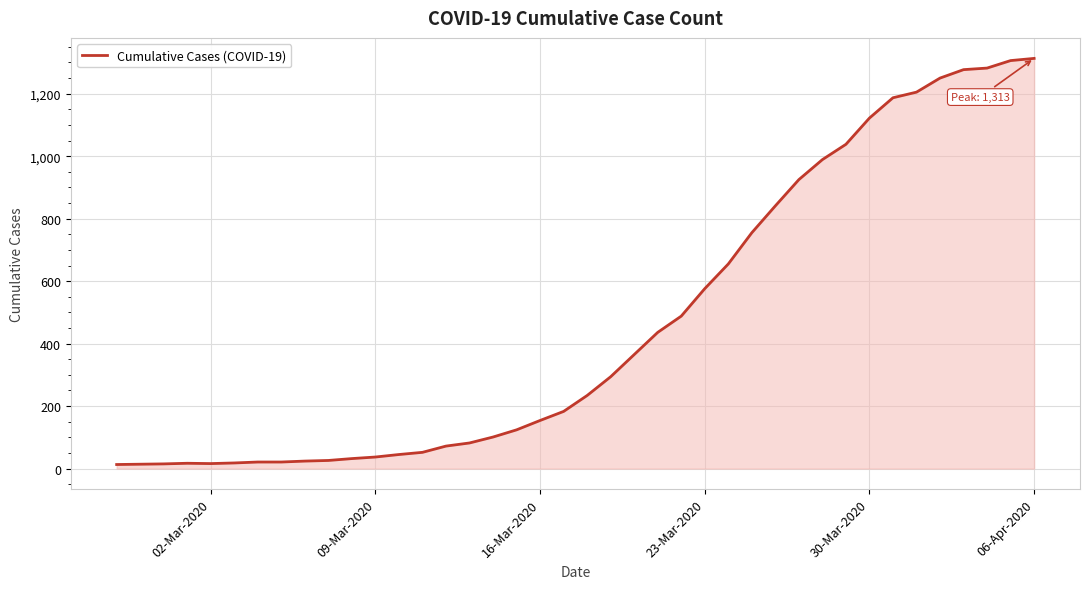

What is the maximum value shown in the chart?

1313